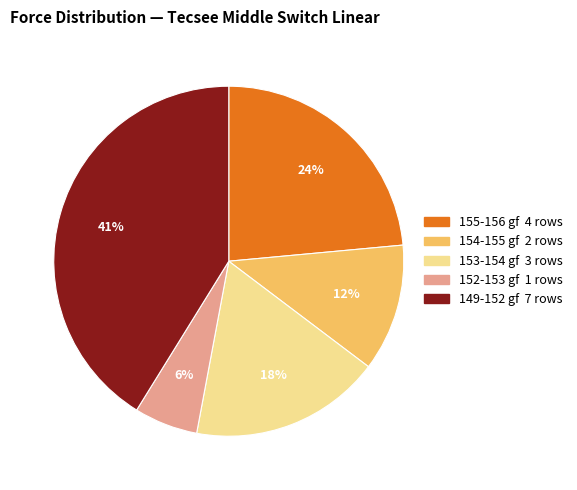

To the nearest percent, what is the average slice percentage?

20%